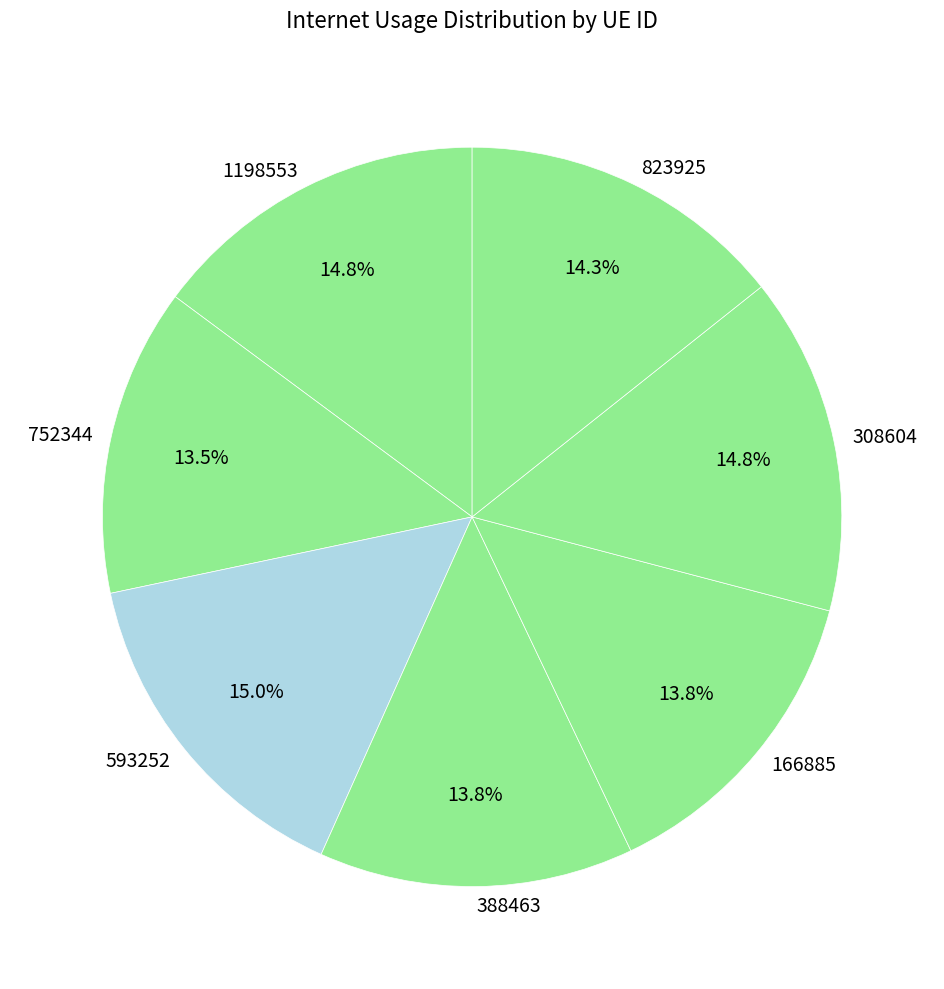

Is there any slice that represents more than half of the pie?

No